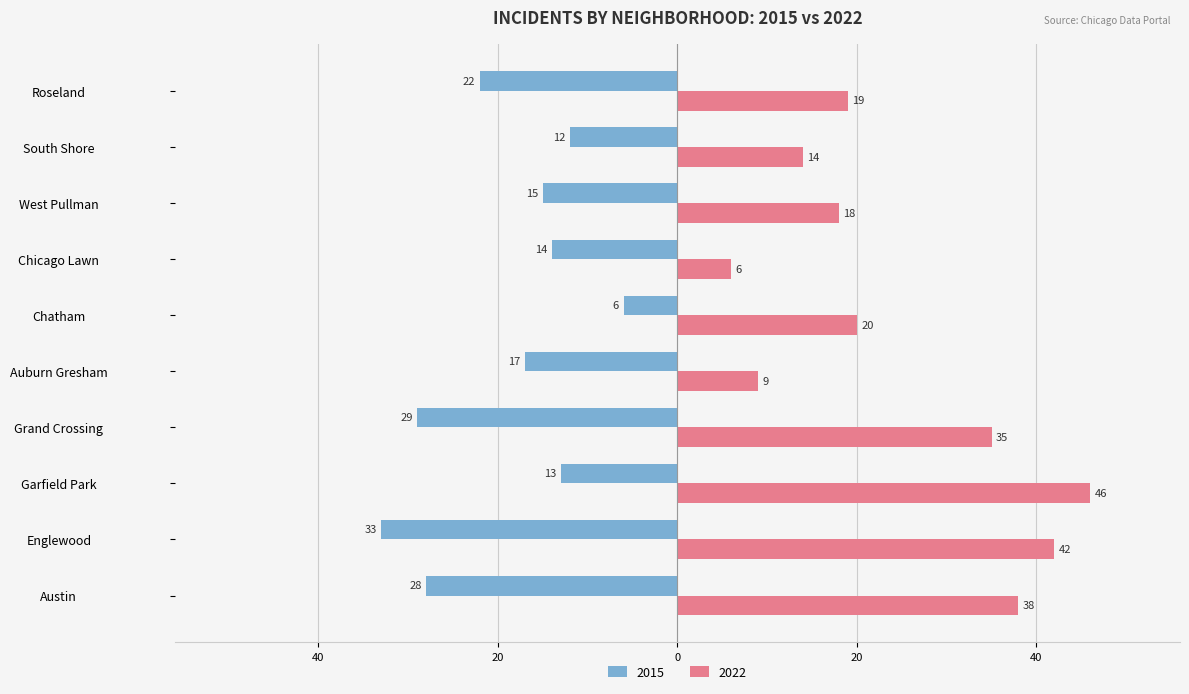

At how many categories does at least one series exceed 43?

1